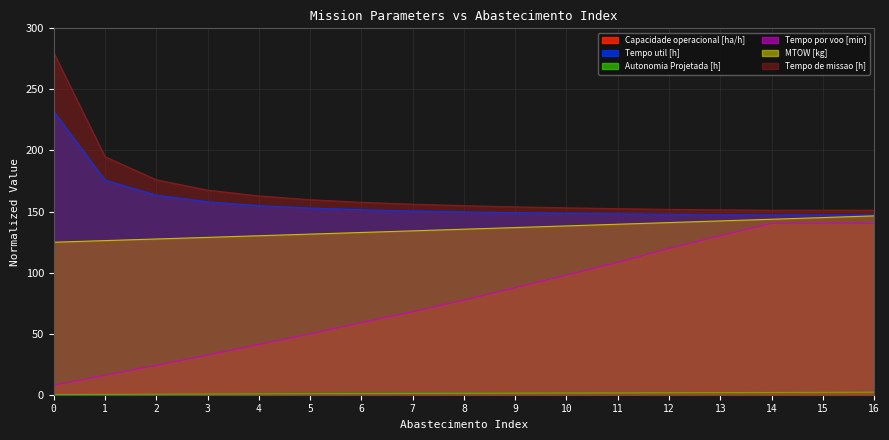

What is the minimum value for Tempo util [h]?

147.3